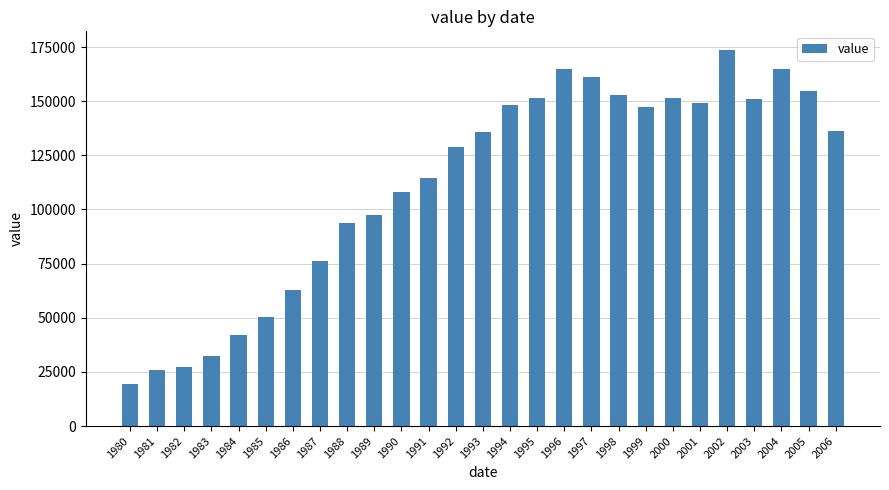

What is the approximate value at 1981, to the nearest 100?

25700